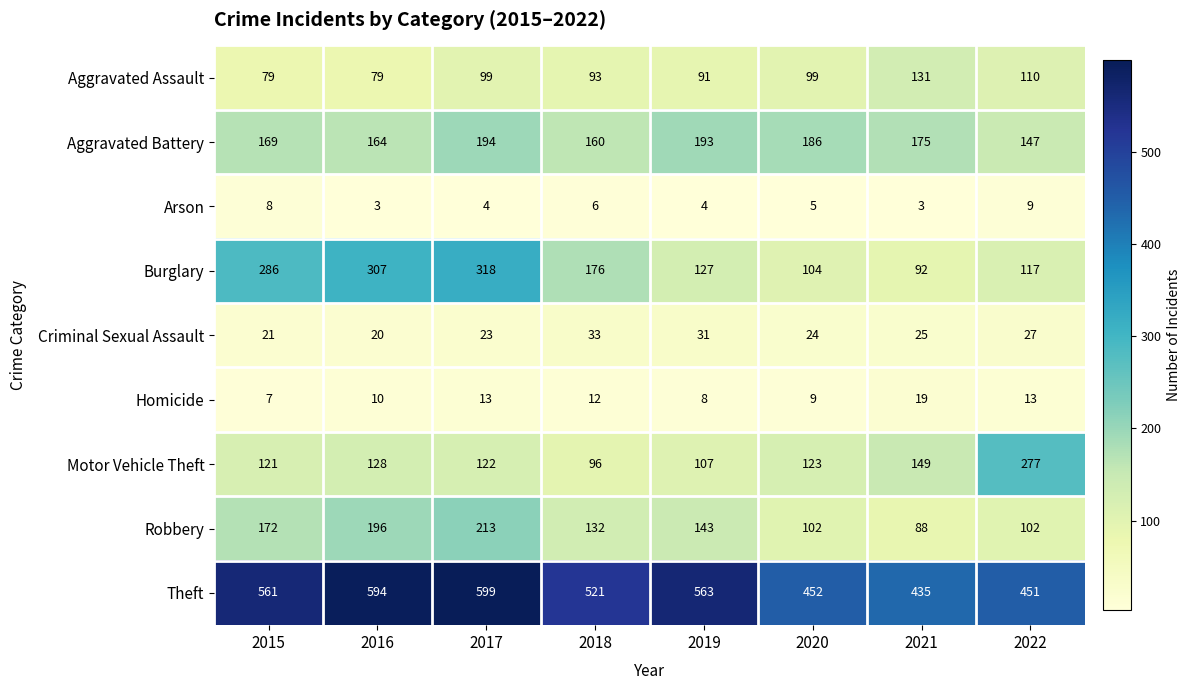

What is the total value across all series at 2019?

1267